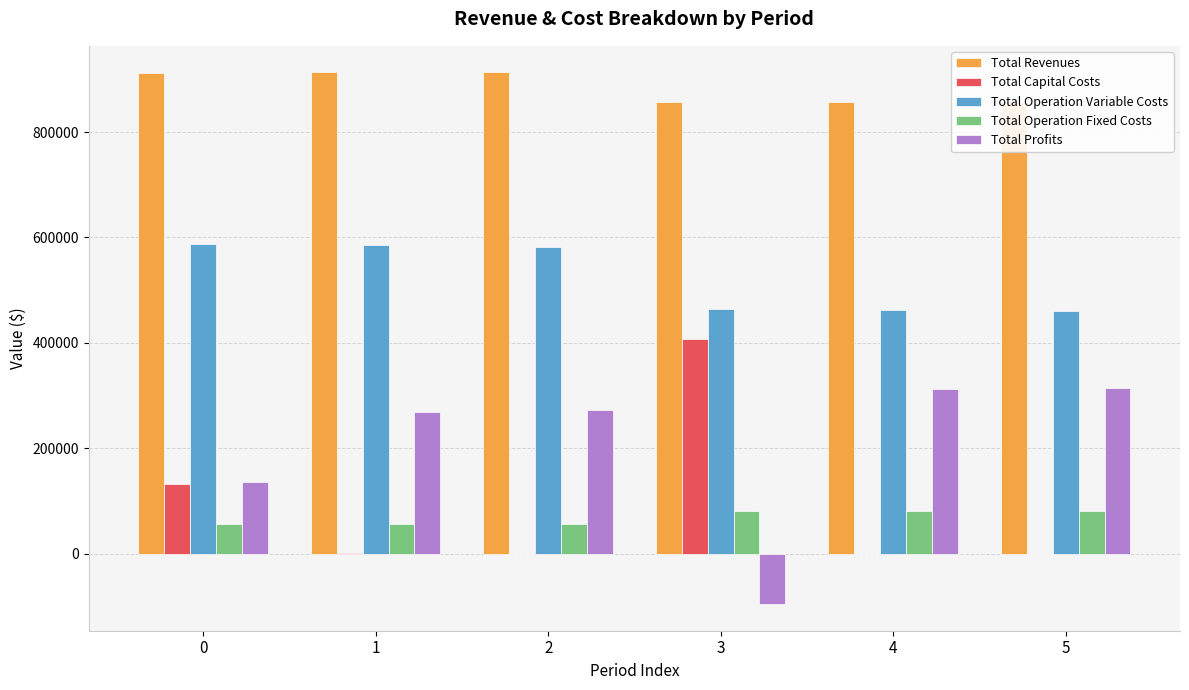

Does the chart contain any negative values?

Yes